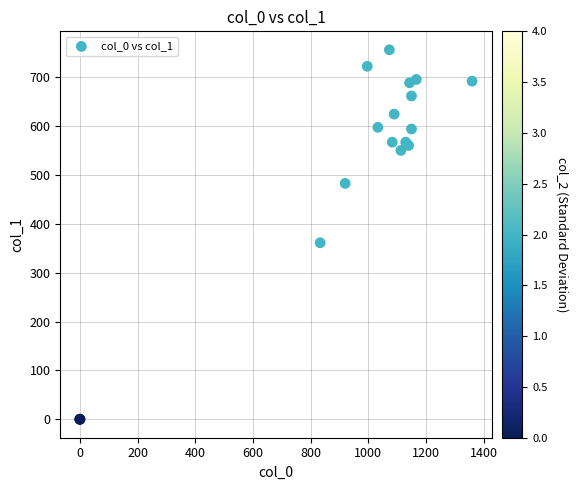

What Y value in the scatter plot is closest to 378?

361.1